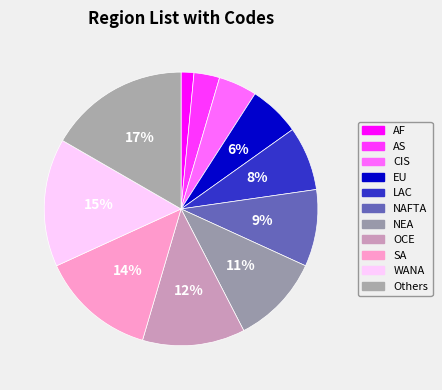

The OCE slice represents 12% of the pie. True or false?

True